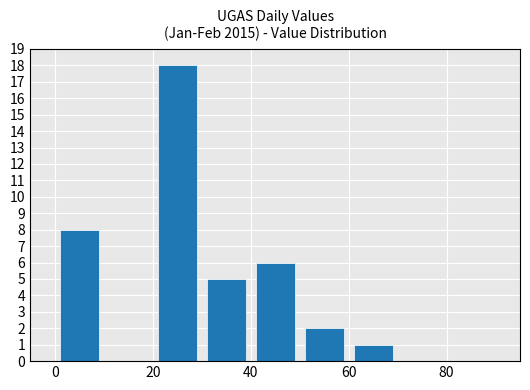

What is the maximum value shown in the chart?

18